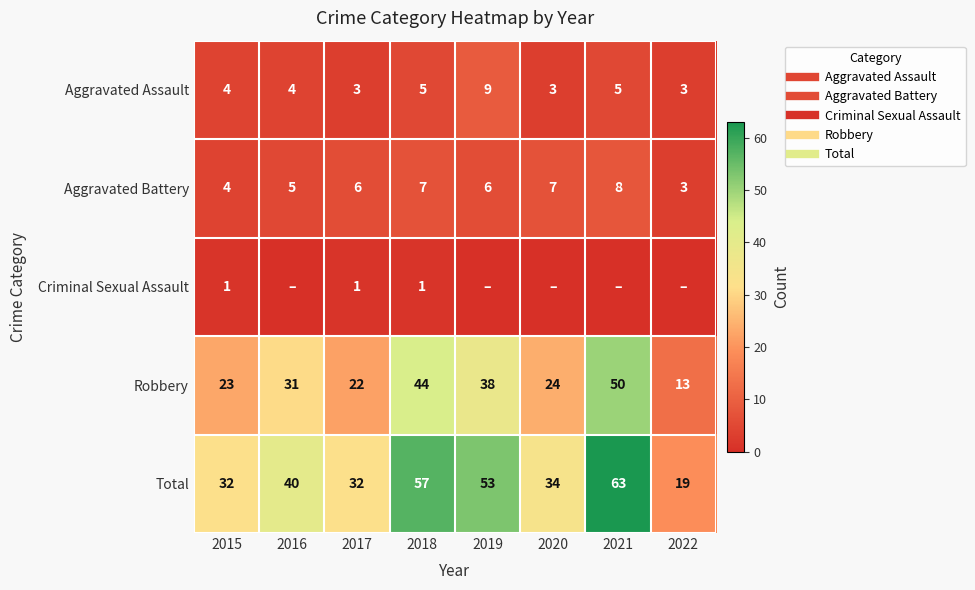

List the labels in order of Aggravated Battery value, largest first.

2021, 2018, 2020, 2017, 2019, 2016, 2015, 2022